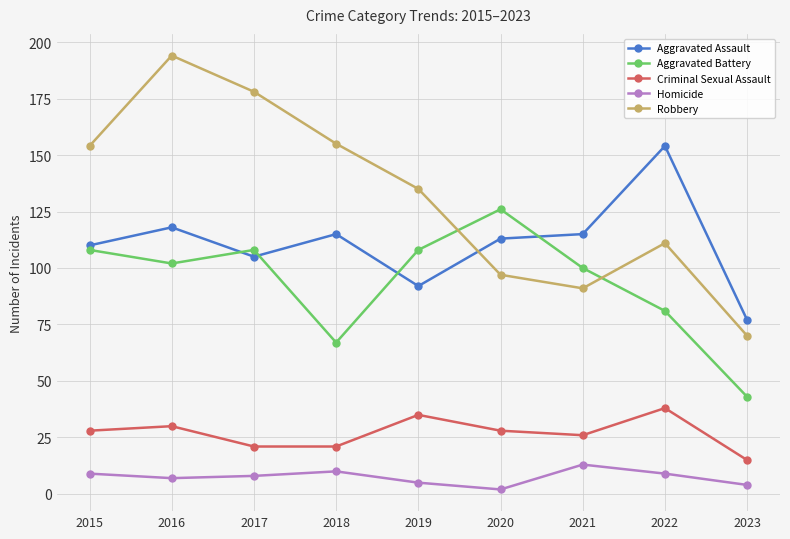

Does the chart have visible grid lines?

Yes